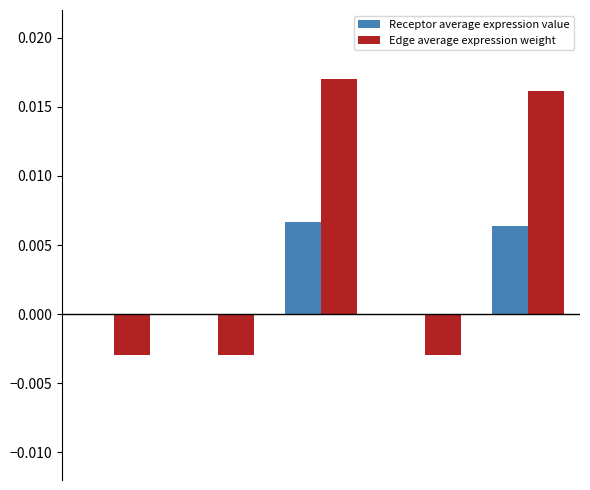

Which series has the largest total across all categories?

Edge average expression weight